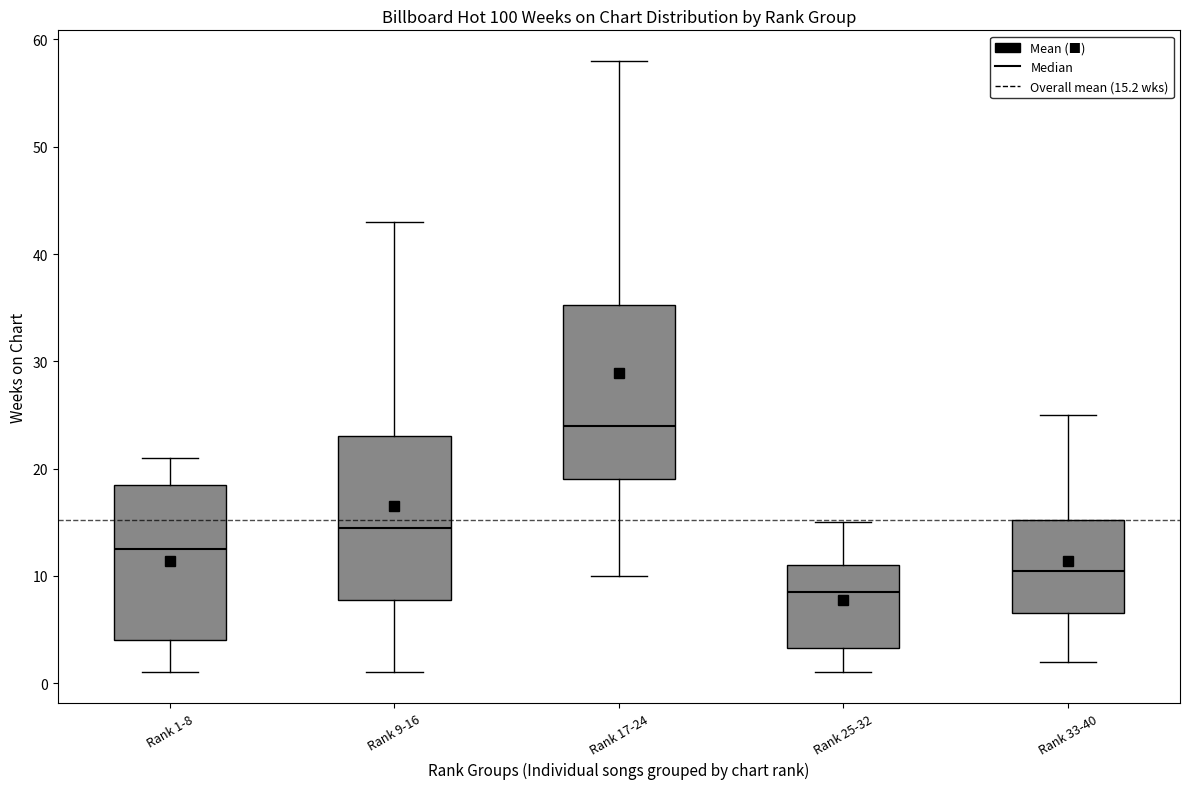

Which box has the highest median line?

Rank 17-24